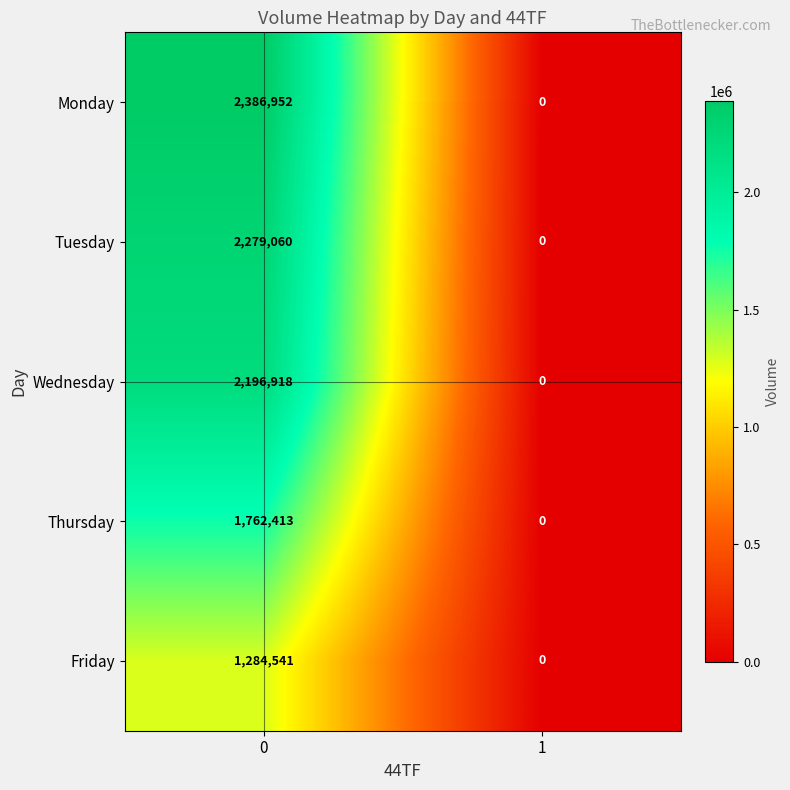

True or false: Thursday has a value of -748061 at 1.

False